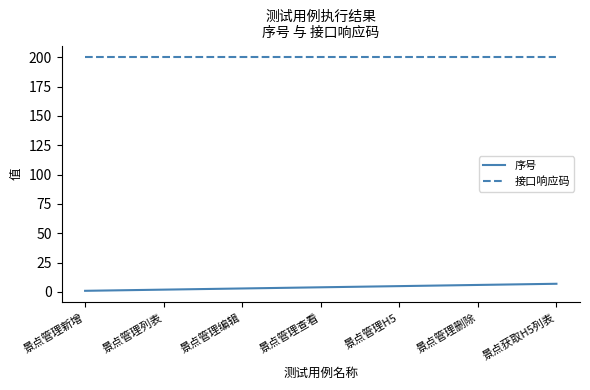

What is the smallest value displayed?

1